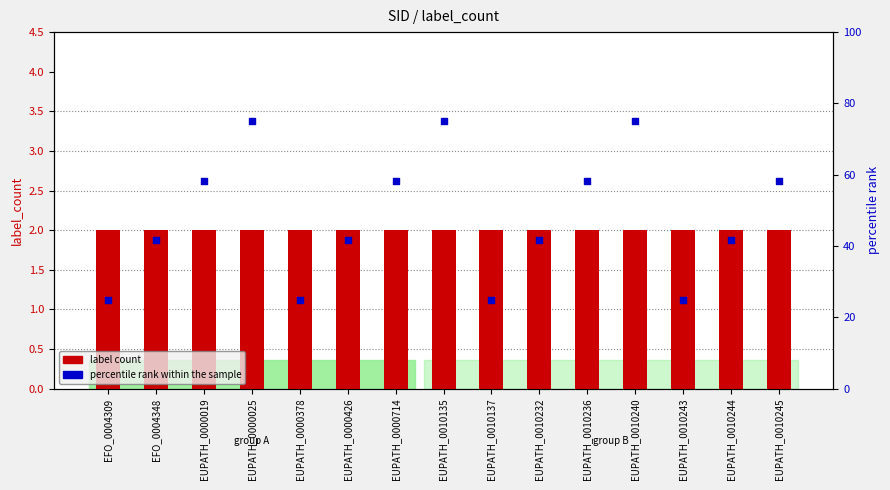

Which series contains the lowest Y value?

label count